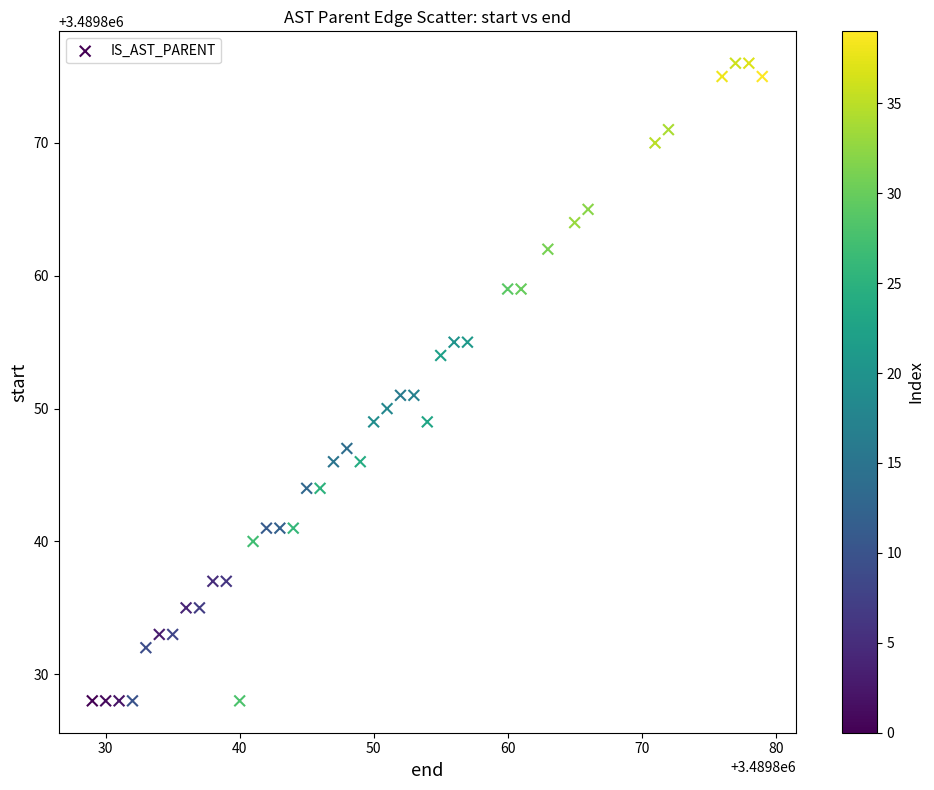

What is the range of Y values (max minus min)?

48